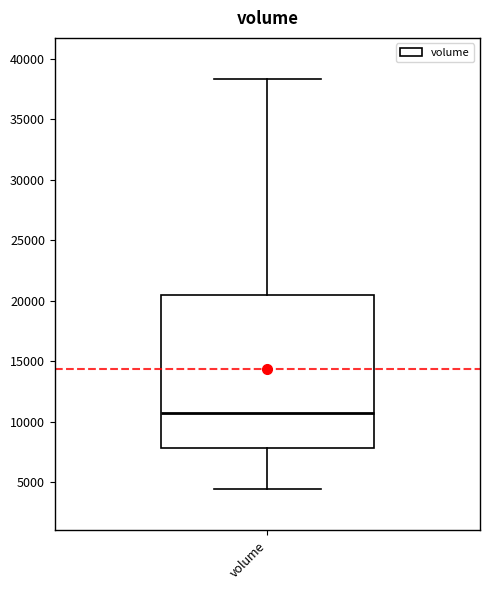

Read this box plot against the y-axis: the position of the median line, the range covered by the box, and the ends of both whiskers. The values are not printed on the chart, so give them approximately, as read against the axis.

median 11000, box 8000 to 20500, whiskers 4500 to 38500